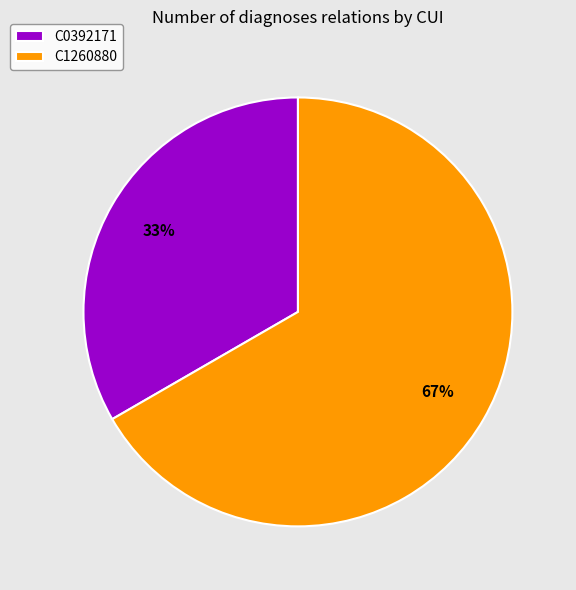

Rank the categories by value from lowest to highest.

C0392171, C1260880